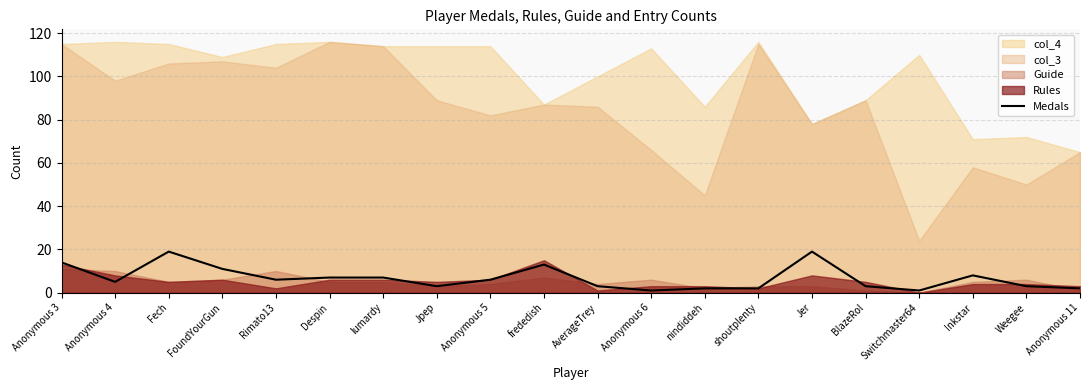

Which category has the lowest value across all series?

Anonymous 6